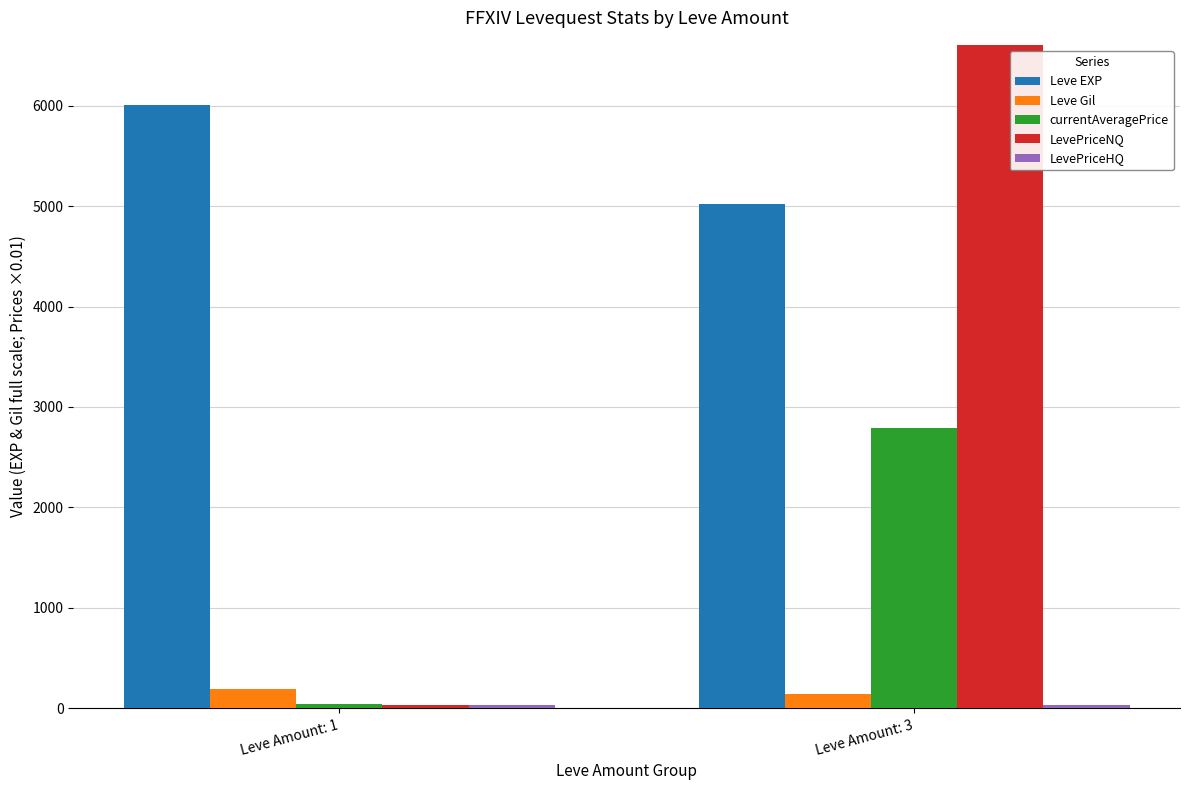

At which category is the sum across all series the highest?

Leve Amount: 3